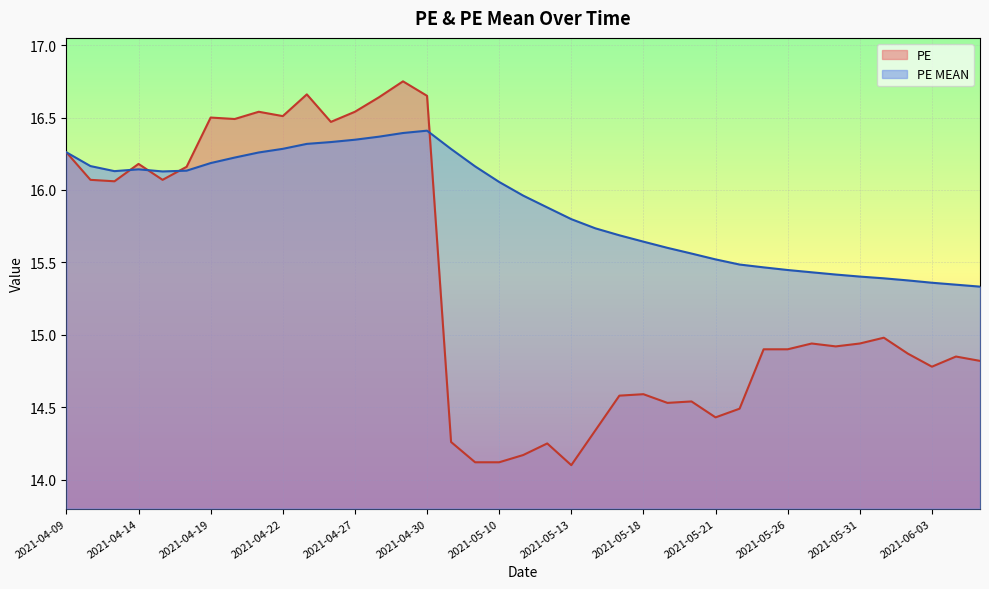

True or false: PE and PE MEAN intersect in this chart.

True